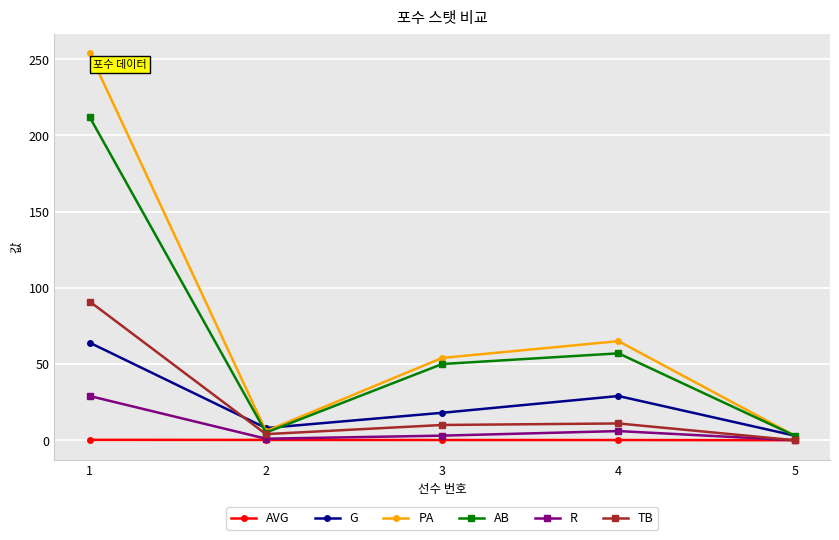

At which category does G reach its first local valley?

2